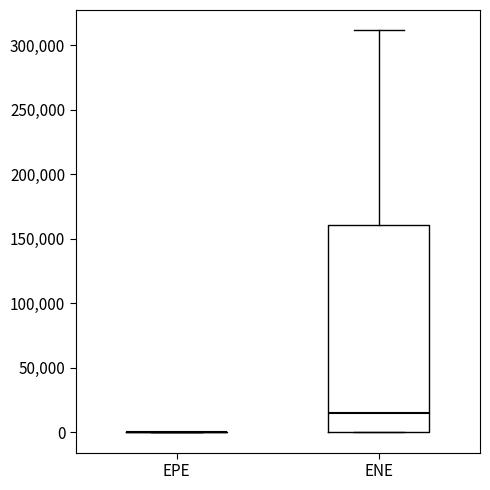

Which box is the tallest, from its lower edge to its upper edge?

ENE